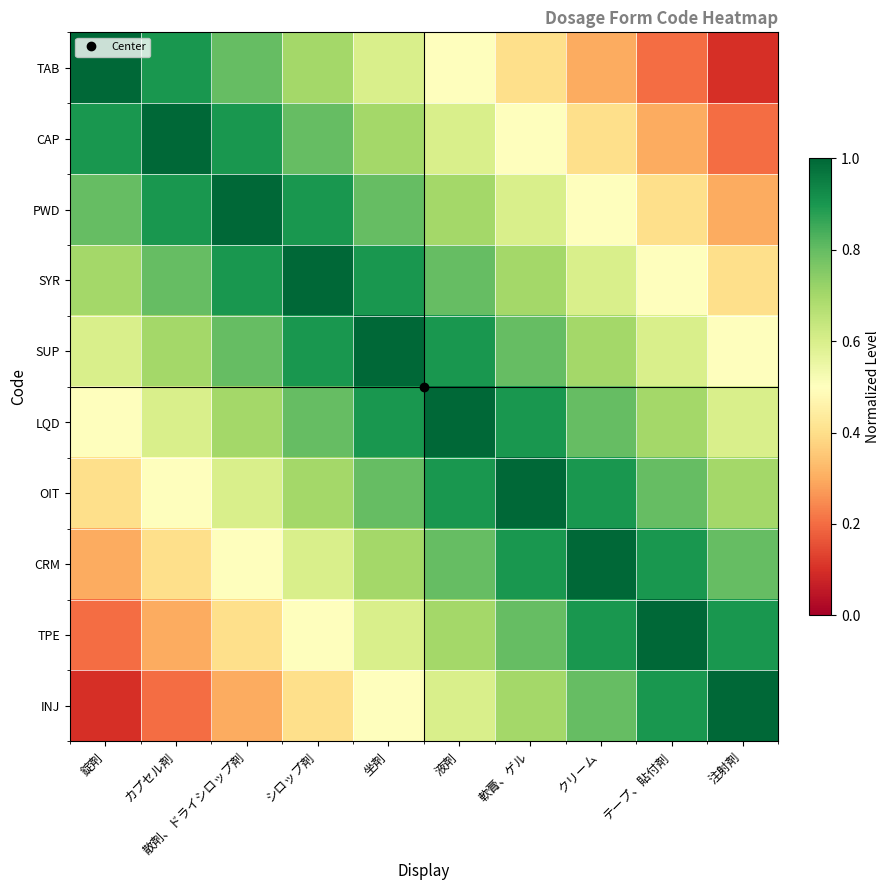

How many data points does each series have?

10